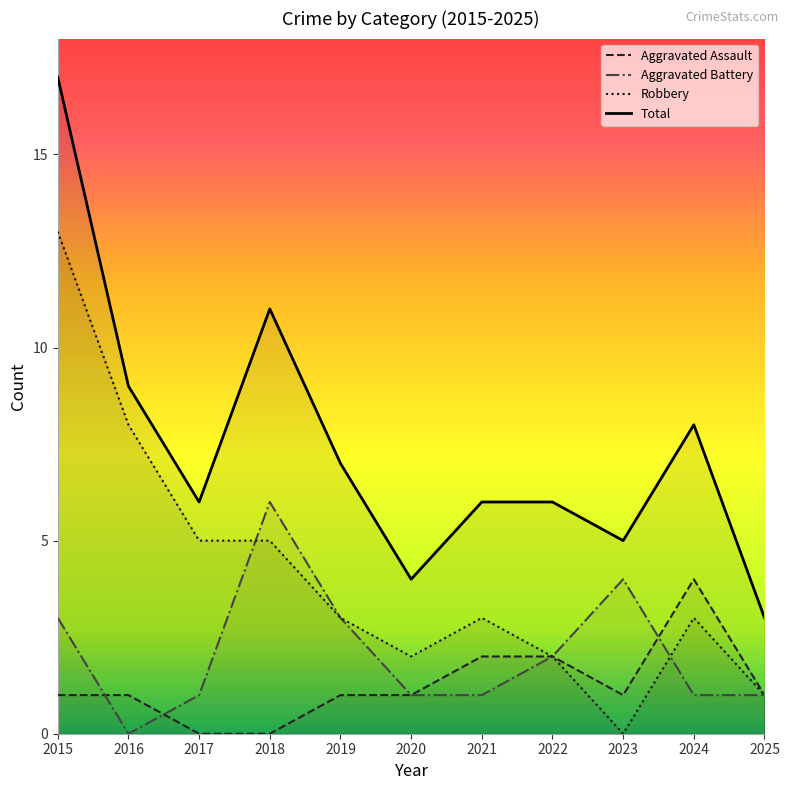

What are all the series names shown in the legend?

Aggravated Assault, Aggravated Battery, Robbery, Total